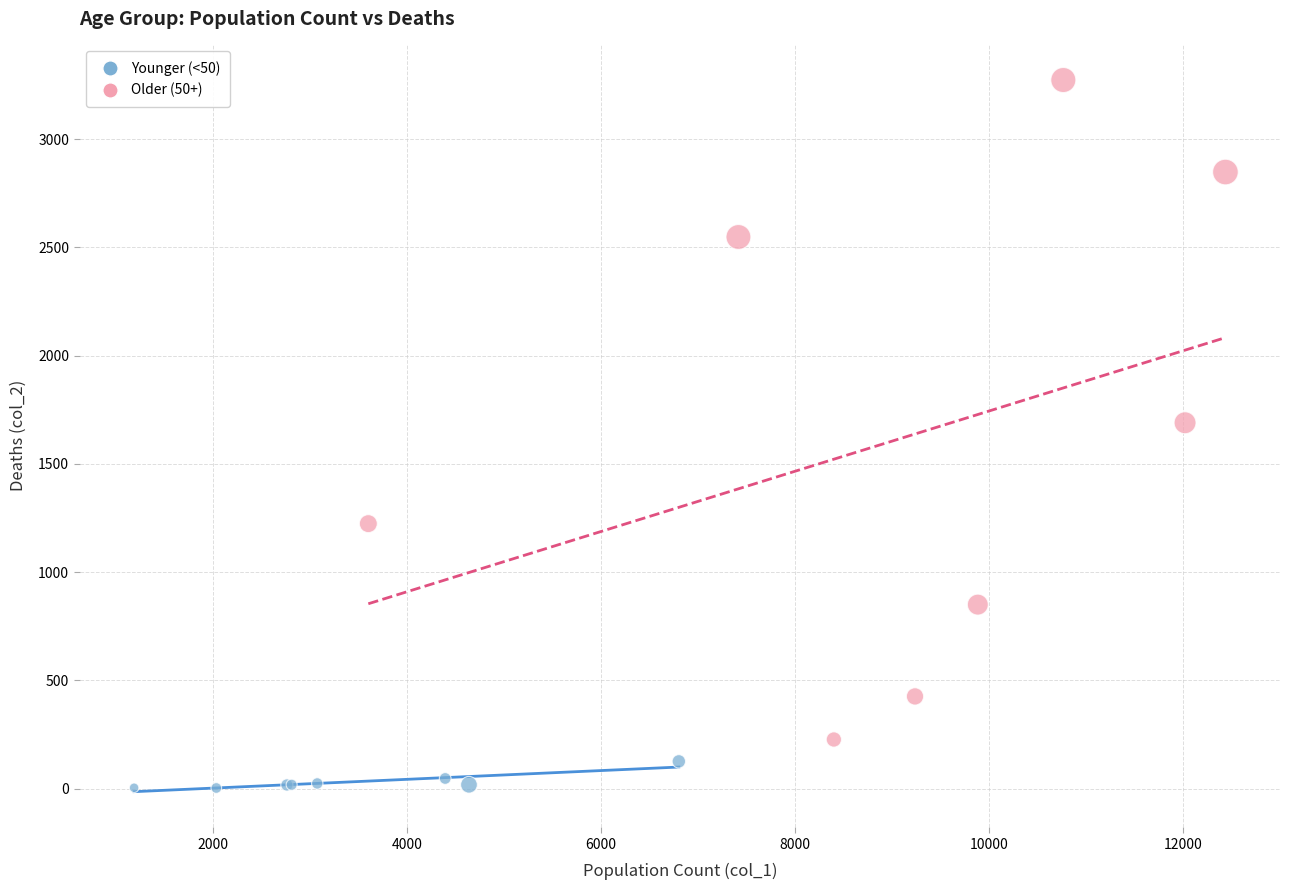

Which series has the largest Y range (max minus min)?

Older (50+)